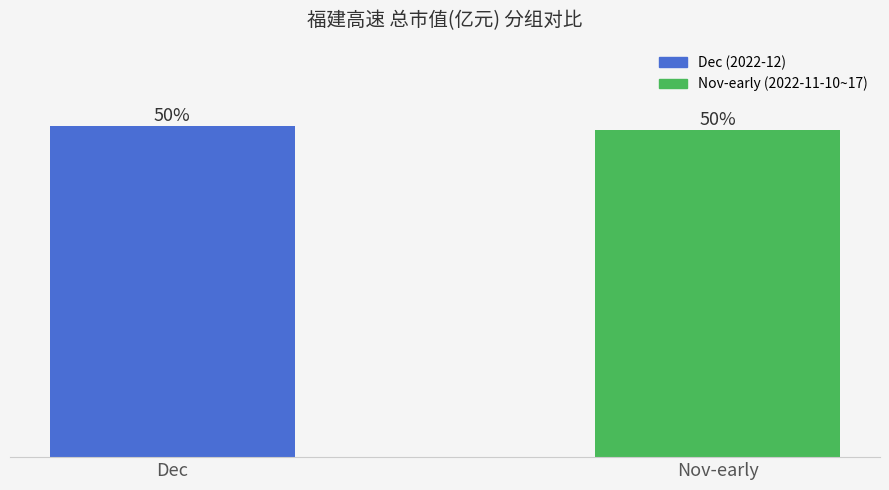

Is it true that the value at Nov-early is 106.5?

False